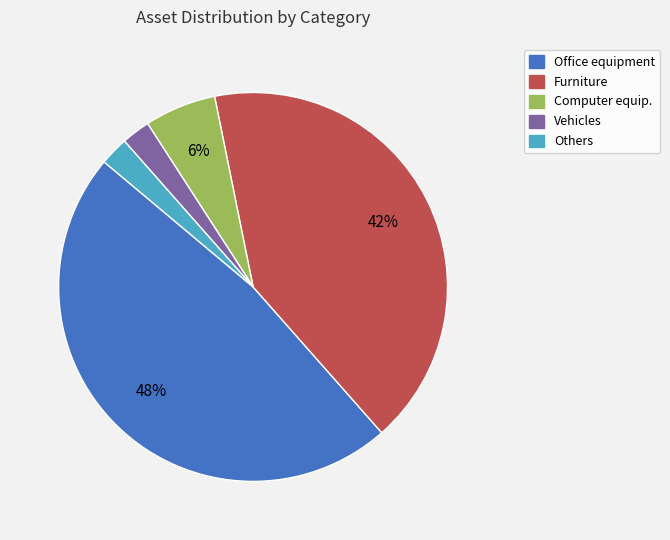

To the nearest percent, what is the average slice percentage?

20%